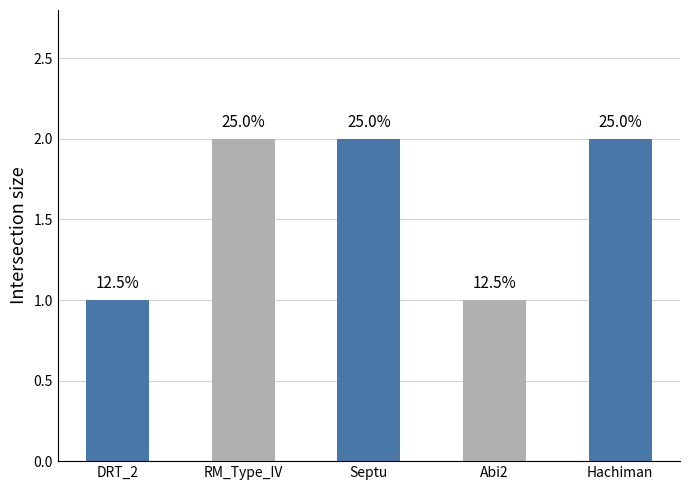

Does the chart contain any negative values?

No